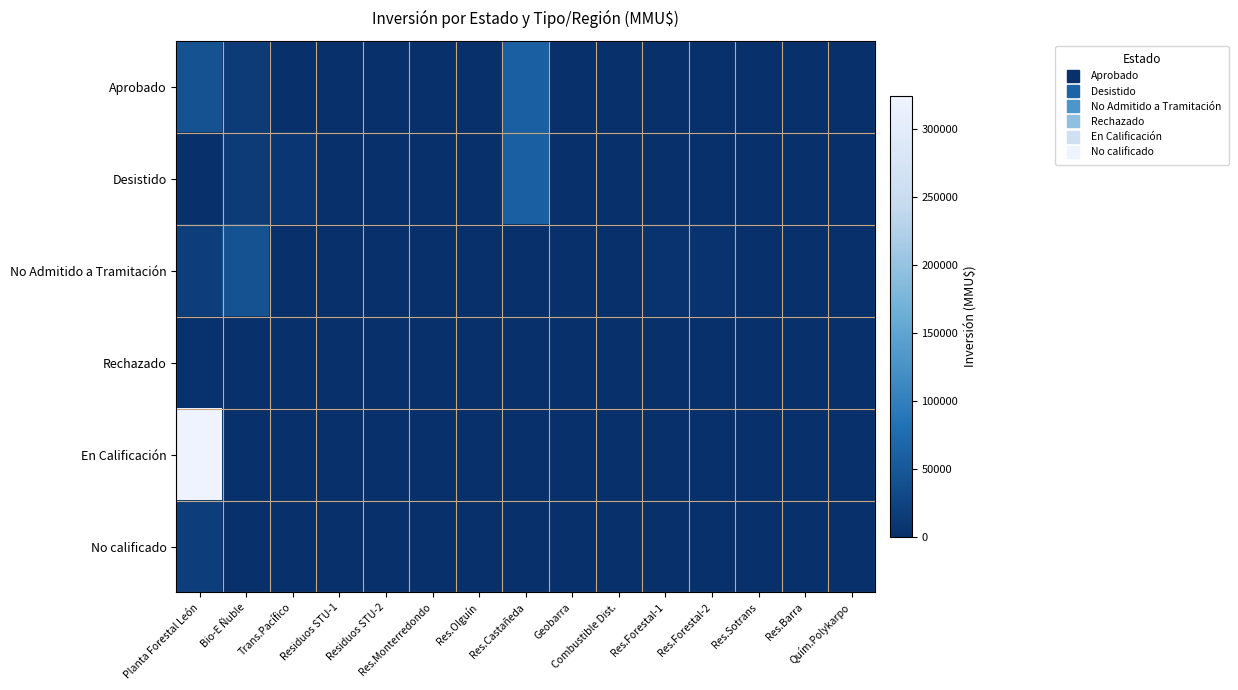

How many data points does each series have?

15